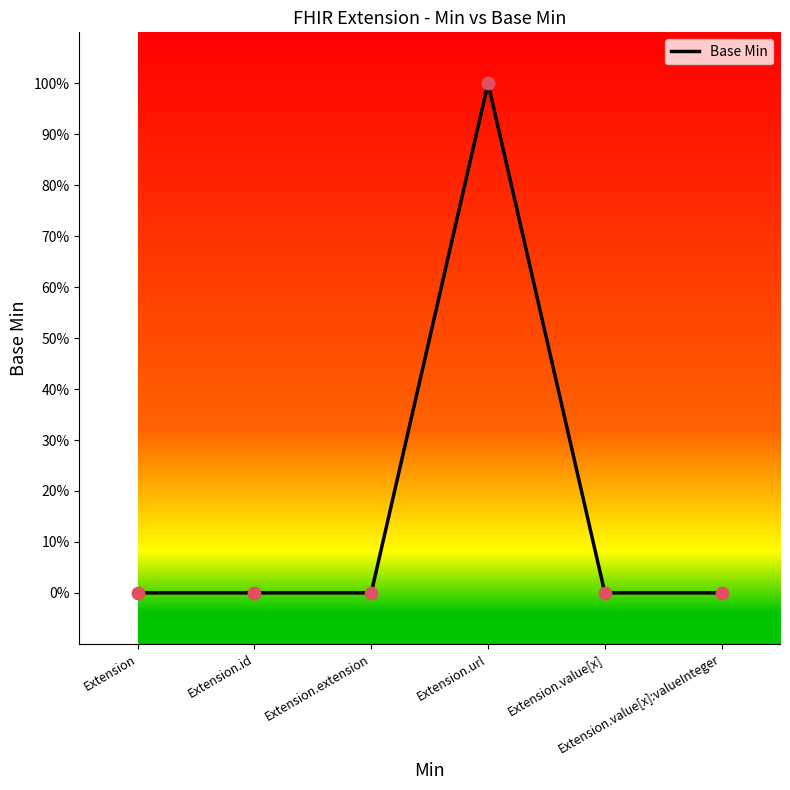

Between Extension.id and Extension.value[x], which is larger?

Extension.id